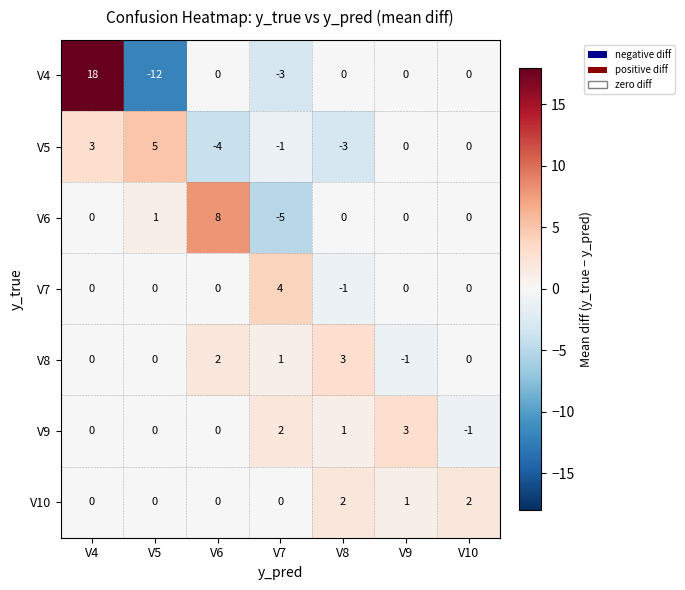

Is it true that V10 equals 3 at V10?

False